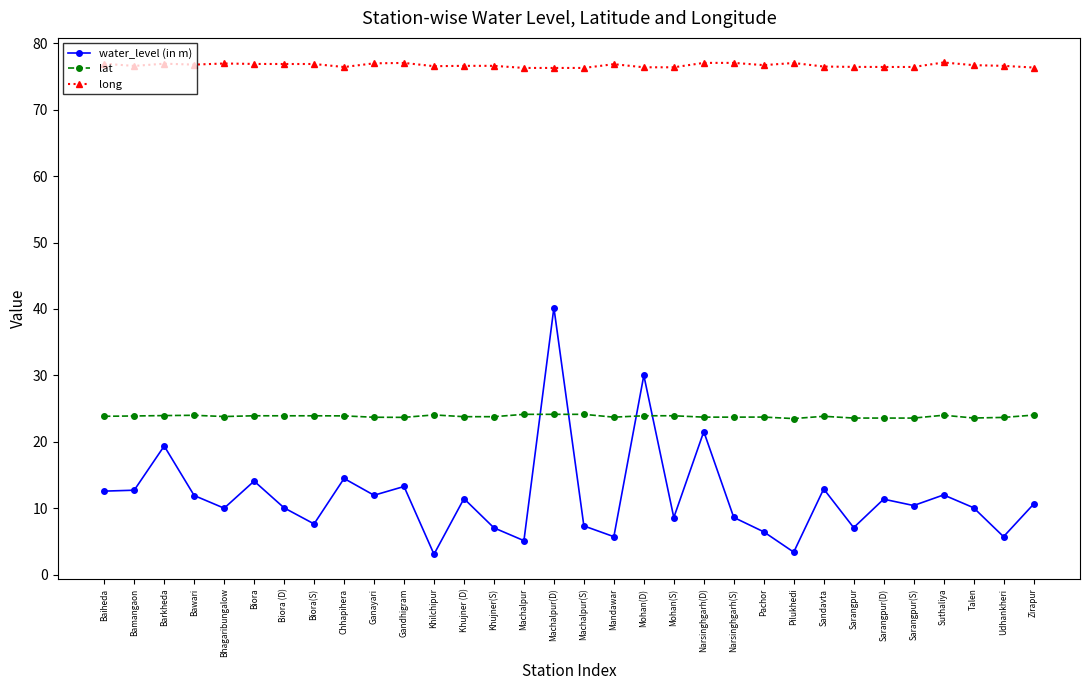

What is the difference between the highest and lowest values at Biora (D)?

66.9